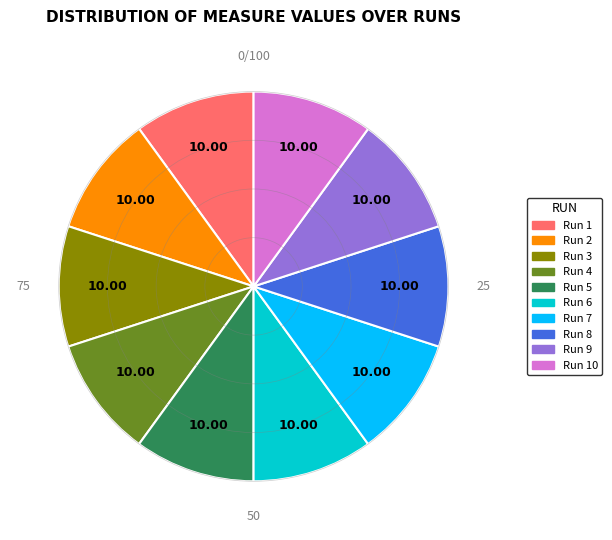

How many segments does this pie chart have?

10